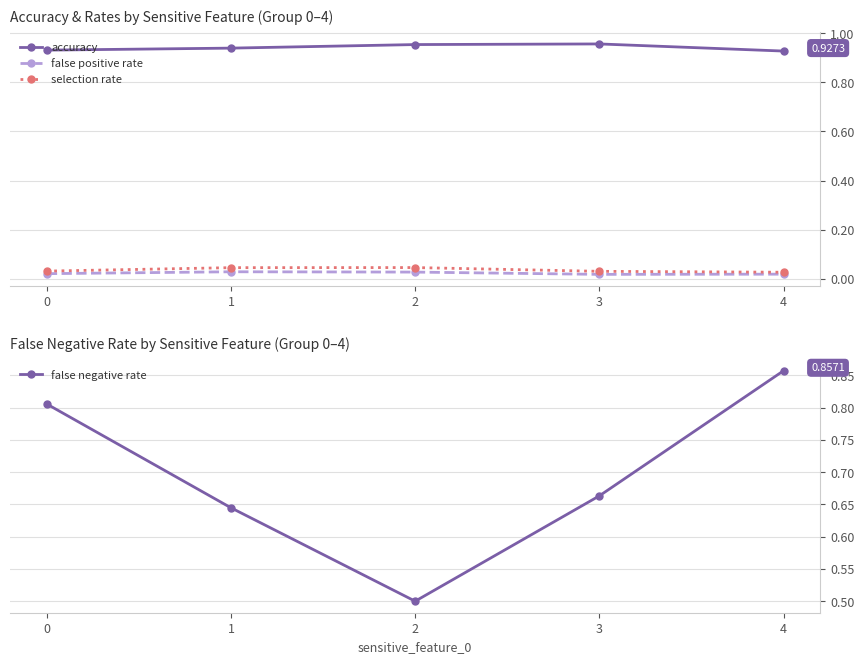

Which has a higher value, 3 or 4?

3